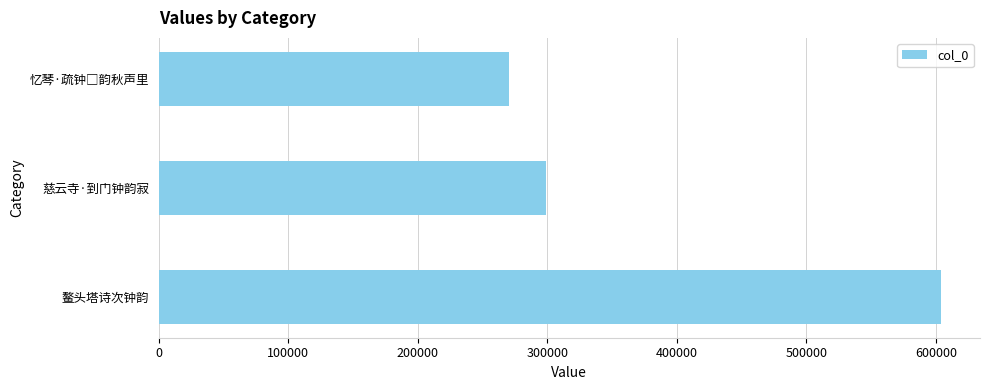

How many data points are less than 299319?

1